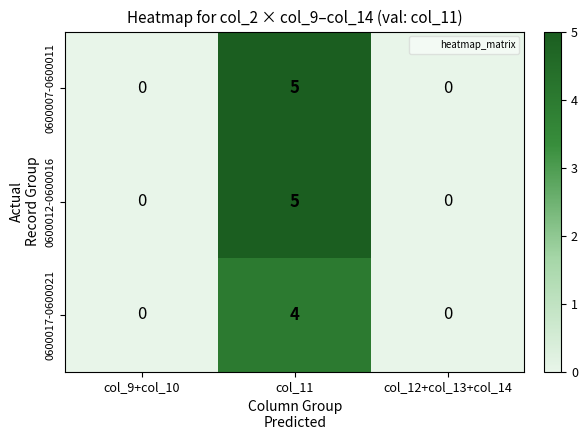

Reading right to left, what are all the values shown in this chart?

0600007-0600011: col_12+col_13+col_14=0	col_11=5	col_9+col_10=0
0600012-0600016: col_12+col_13+col_14=0	col_11=5	col_9+col_10=0
0600017-0600021: col_12+col_13+col_14=0	col_11=4	col_9+col_10=0